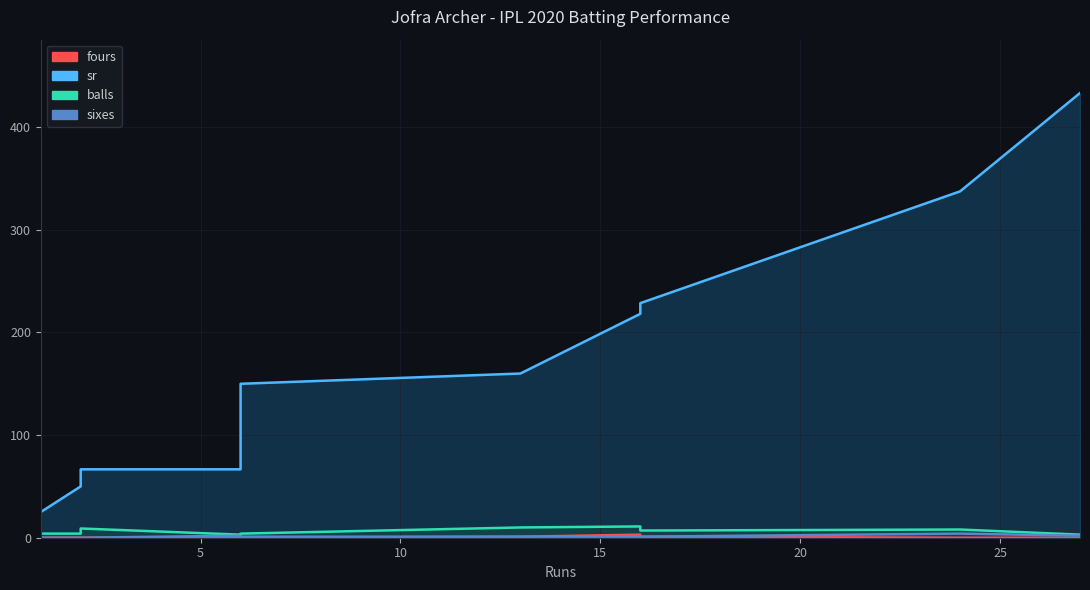

Reading left to right, list all the values displayed in this chart.

sr: 25.0	50.0	66.7	66.7	150.0	160.0	218.2	228.6	337.5	433.3
balls: 4.0	4.0	9.0	3.0	4.0	10.0	11.0	7.0	8.0	3.0
sixes: 0.0	0.0	0.0	2.0	1.0	1.0	1.0	1.0	4.0	2.0
fours: 0.0	0.0	0.0	0.0	0.0	1.0	3.0	1.0	0.0	0.0